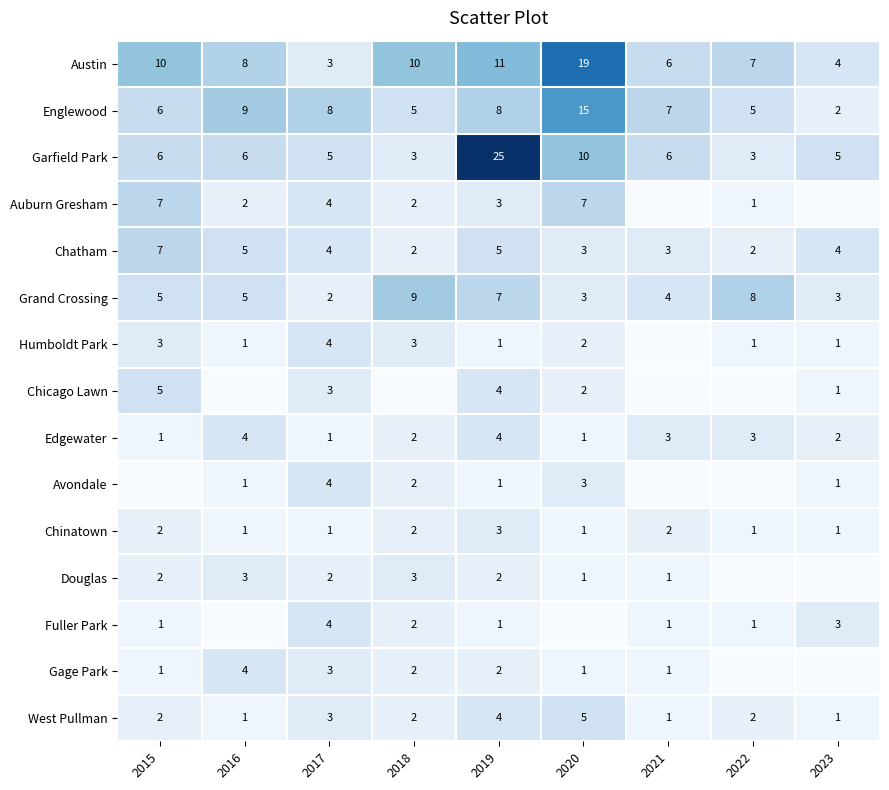

What is the difference between the Avondale values at 2017 and 2016?

3